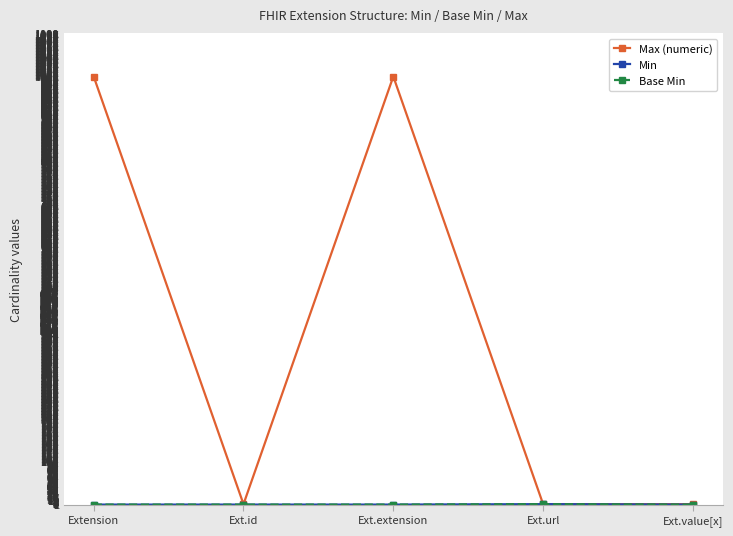

What is the sum of the Max (numeric) values at Ext.extension and Ext.id?

1000